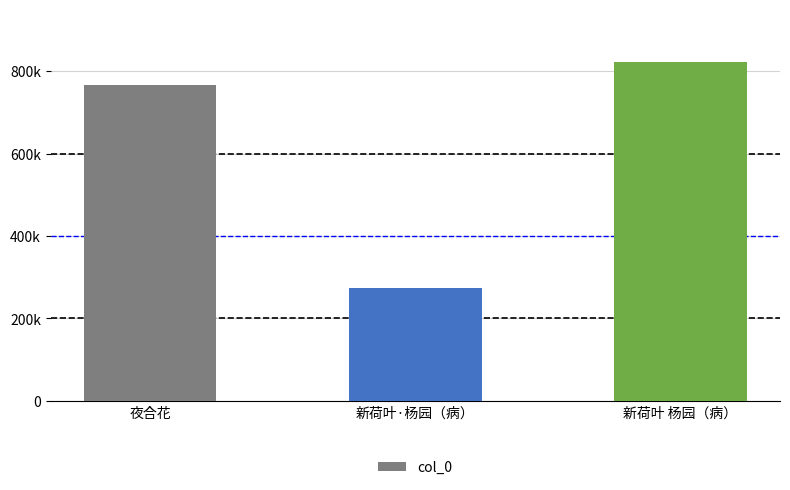

Does the chart contain any negative values?

No